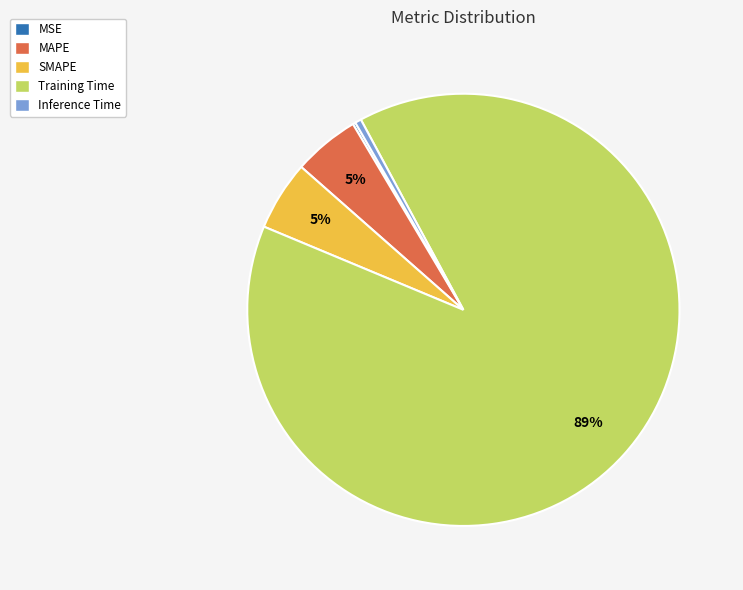

Which slice represents more than half of the pie?

Training Time